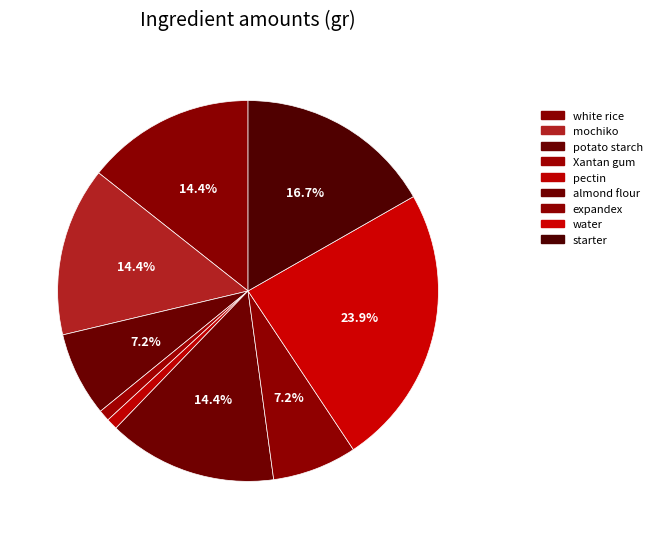

Count the number of slices in the pie.

9